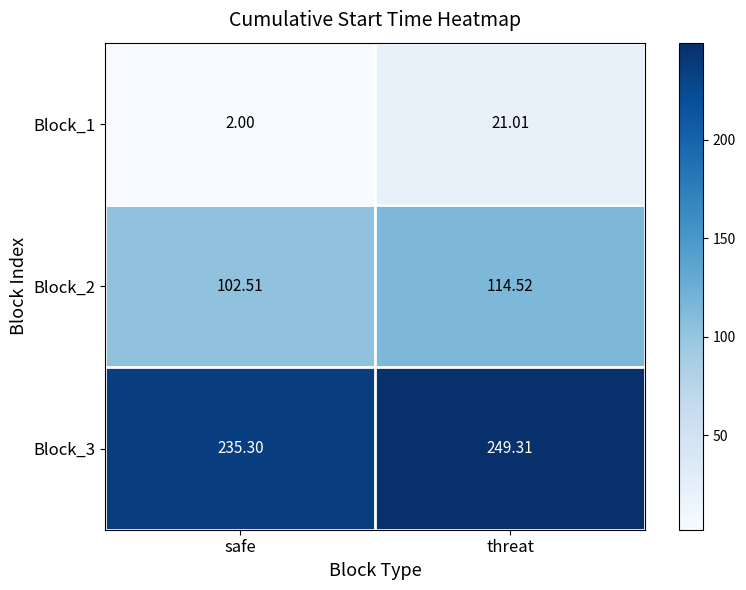

At which label does Block_2 first exceed 114?

threat